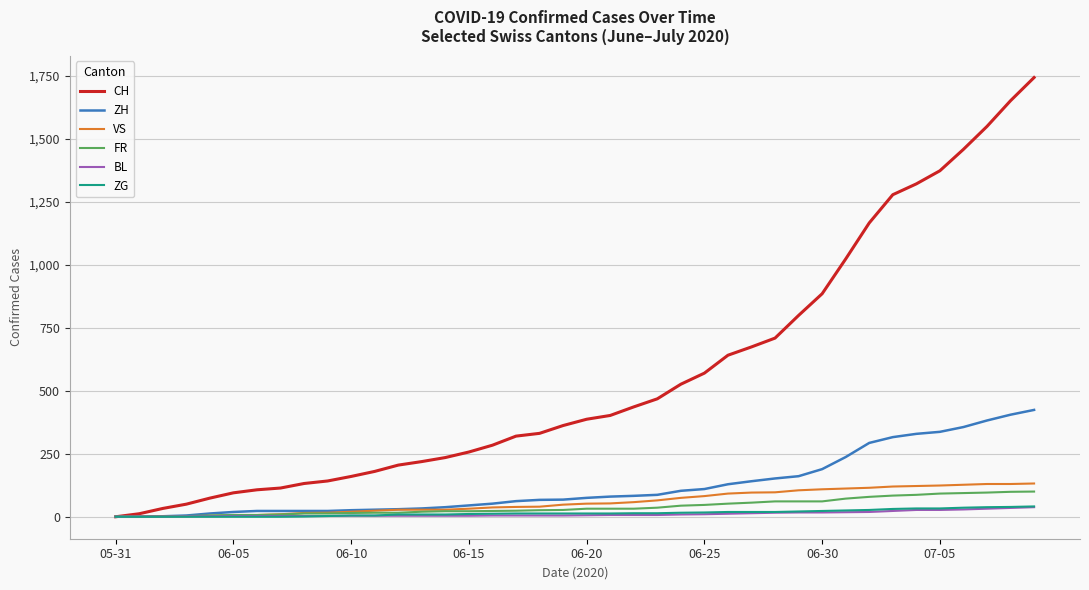

How many values in the ZH series are below 75?

20